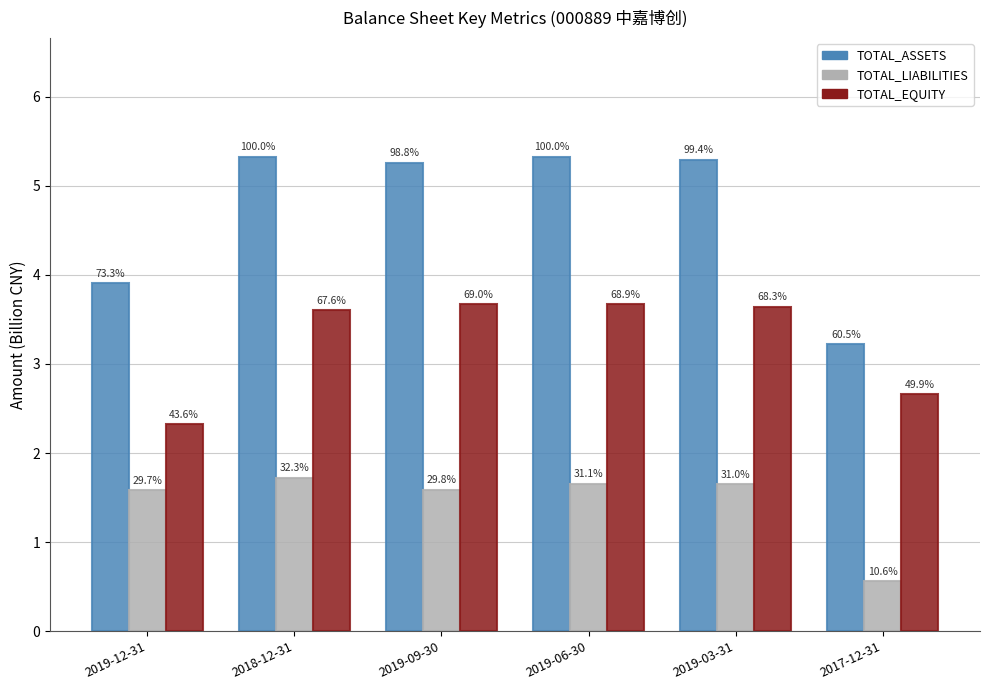

Which series has the widest spread of values?

TOTAL_ASSETS